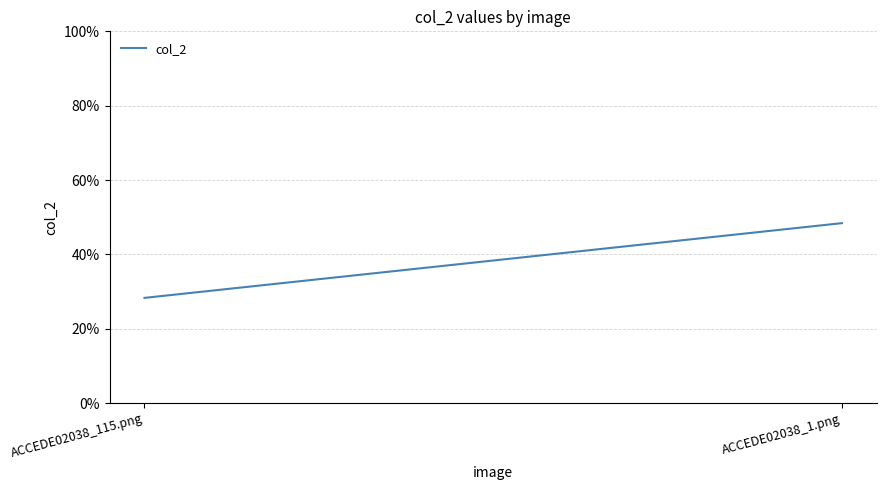

What is the approximate value at ACCEDE02038_115.png?

0.3